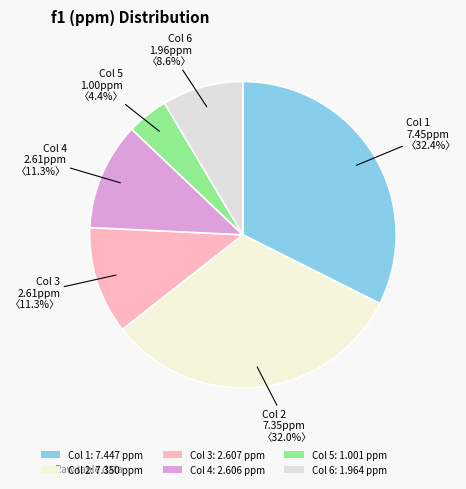

Which category has the biggest portion of the pie?

1